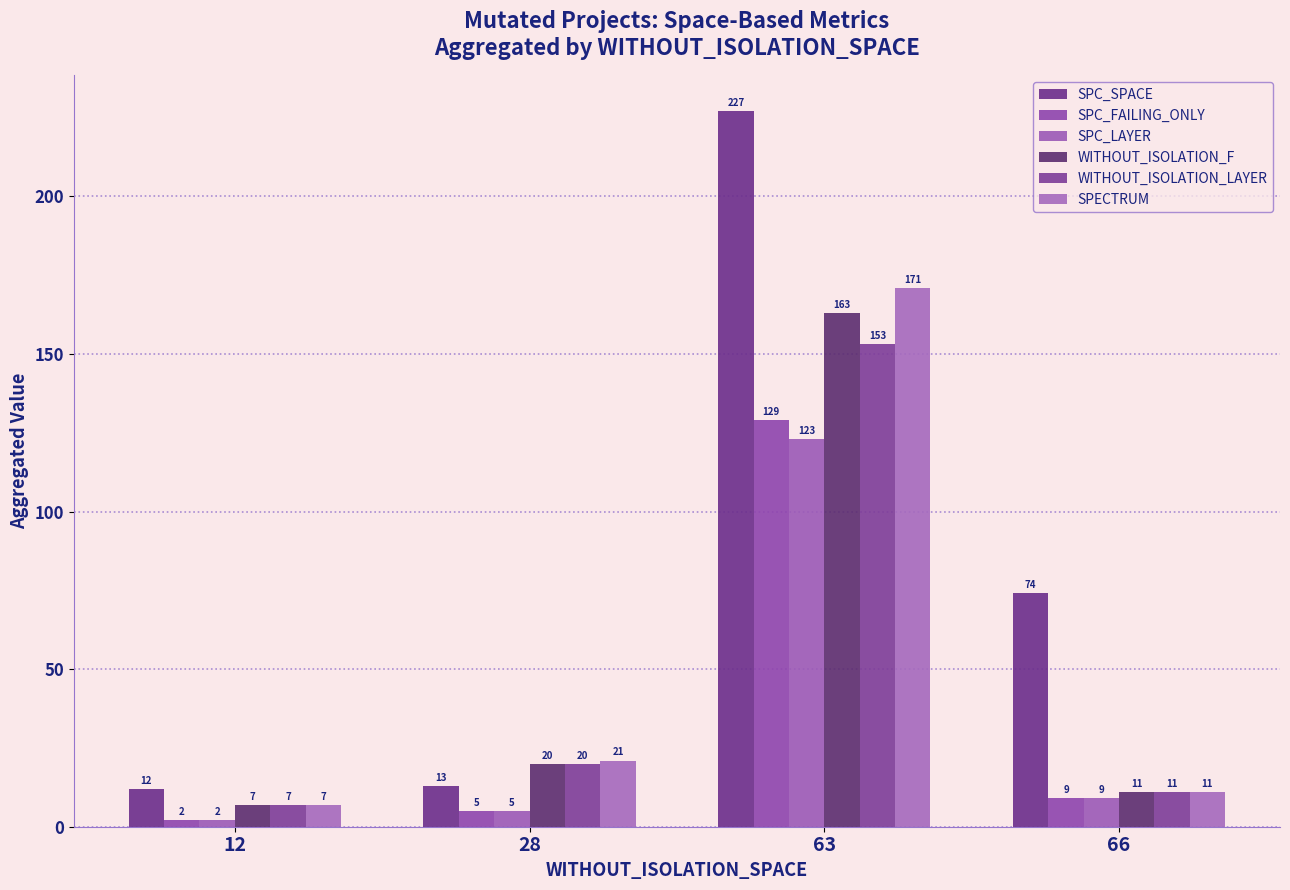

What is the maximum value for SPC_SPACE?

227